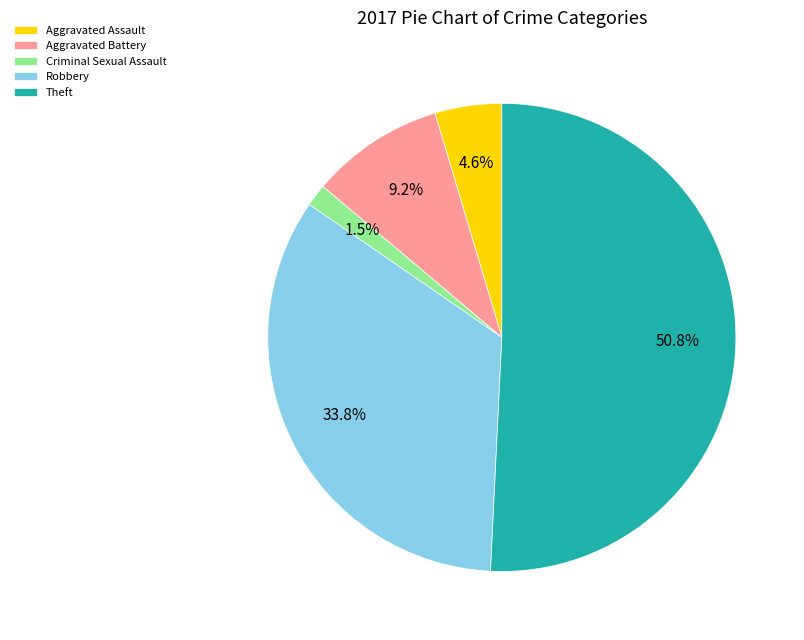

How many segments does this pie chart have?

5